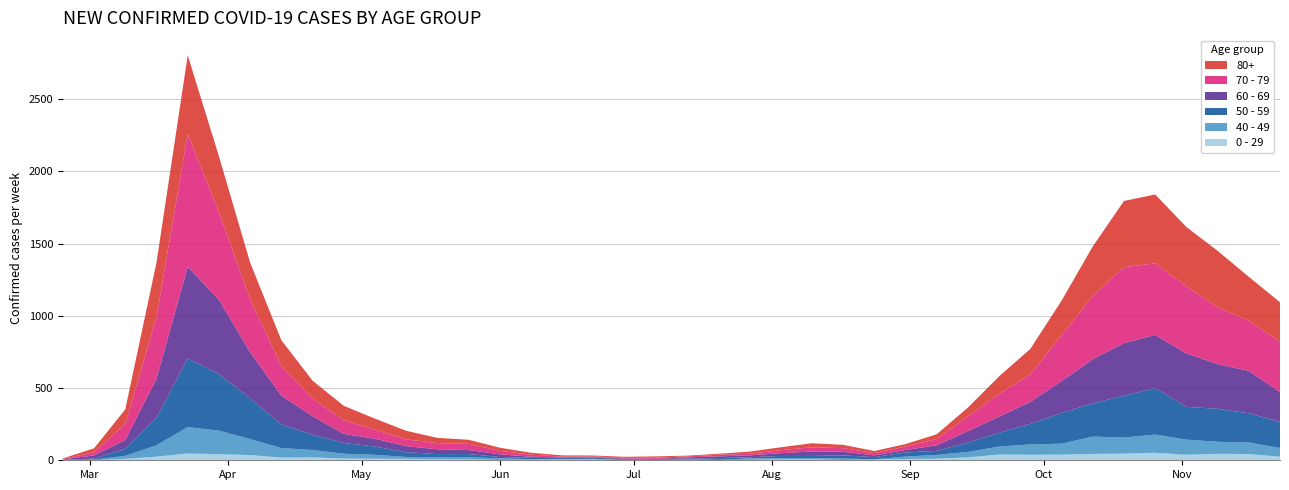

Reading left to right, list all the values displayed in this chart.

0 - 29: 2020-02-24=1	2020-03-02=0	2020-03-09=10	2020-03-16=25	2020-03-23=47	2020-03-30=42	2020-04-06=36	2020-04-13=19	2020-04-20=20	2020-04-27=12	2020-05-04=11	2020-05-11=10	2020-05-18=8	2020-05-25=6	2020-06-01=2	2020-06-08=4	2020-06-15=6	2020-06-22=5	2020-06-29=2	2020-07-06=1	2020-07-13=2	2020-07-20=1	2020-07-27=3	2020-08-03=6	2020-08-10=6	2020-08-17=2	2020-08-24=5	2020-08-31=9	2020-09-07=11	2020-09-14=20	2020-09-21=40	2020-09-28=38	2020-10-05=39	2020-10-12=44	2020-10-19=46	2020-10-26=52	2020-11-02=38	2020-11-09=45	2020-11-16=43	2020-11-23=25
40 - 49: 2020-02-24=0	2020-03-02=5	2020-03-09=21	2020-03-16=79	2020-03-23=183	2020-03-30=163	2020-04-06=111	2020-04-13=66	2020-04-20=51	2020-04-27=33	2020-05-04=27	2020-05-11=13	2020-05-18=12	2020-05-25=14	2020-06-01=12	2020-06-08=3	2020-06-15=2	2020-06-22=5	2020-06-29=1	2020-07-06=1	2020-07-13=4	2020-07-20=2	2020-07-27=10	2020-08-03=8	2020-08-10=8	2020-08-17=10	2020-08-24=2	2020-08-31=17	2020-09-07=26	2020-09-14=38	2020-09-21=55	2020-09-28=72	2020-10-05=76	2020-10-12=120	2020-10-19=111	2020-10-26=126	2020-11-02=105	2020-11-09=83	2020-11-16=80	2020-11-23=60
50 - 59: 2020-02-24=3	2020-03-02=7	2020-03-09=48	2020-03-16=190	2020-03-23=475	2020-03-30=392	2020-04-06=281	2020-04-13=163	2020-04-20=106	2020-04-27=75	2020-05-04=57	2020-05-11=33	2020-05-18=23	2020-05-25=23	2020-06-01=9	2020-06-08=10	2020-06-15=8	2020-06-22=9	2020-06-29=3	2020-07-06=5	2020-07-13=6	2020-07-20=12	2020-07-27=8	2020-08-03=16	2020-08-10=16	2020-08-17=22	2020-08-24=15	2020-08-31=28	2020-09-07=28	2020-09-14=64	2020-09-21=95	2020-09-28=142	2020-10-05=212	2020-10-12=230	2020-10-19=290	2020-10-26=322	2020-11-02=227	2020-11-09=228	2020-11-16=202	2020-11-23=182
60 - 69: 2020-02-24=2	2020-03-02=22	2020-03-09=61	2020-03-16=272	2020-03-23=634	2020-03-30=514	2020-04-06=320	2020-04-13=199	2020-04-20=128	2020-04-27=63	2020-05-04=54	2020-05-11=42	2020-05-18=33	2020-05-25=28	2020-06-01=18	2020-06-08=8	2020-06-15=3	2020-06-22=3	2020-06-29=6	2020-07-06=3	2020-07-13=8	2020-07-20=12	2020-07-27=13	2020-08-03=19	2020-08-10=31	2020-08-17=25	2020-08-24=12	2020-08-31=17	2020-09-07=39	2020-09-14=80	2020-09-21=112	2020-09-28=152	2020-10-05=221	2020-10-12=305	2020-10-19=364	2020-10-26=368	2020-11-02=370	2020-11-09=310	2020-11-16=294	2020-11-23=206
70 - 79: 2020-02-24=4	2020-03-02=22	2020-03-09=113	2020-03-16=427	2020-03-23=920	2020-03-30=608	2020-04-06=365	2020-04-13=206	2020-04-20=123	2020-04-27=94	2020-05-04=63	2020-05-11=47	2020-05-18=43	2020-05-25=43	2020-06-01=24	2020-06-08=14	2020-06-15=6	2020-06-22=5	2020-06-29=5	2020-07-06=8	2020-07-13=7	2020-07-20=11	2020-07-27=11	2020-08-03=21	2020-08-10=29	2020-08-17=25	2020-08-24=16	2020-08-31=24	2020-09-07=43	2020-09-14=102	2020-09-21=157	2020-09-28=191	2020-10-05=318	2020-10-12=439	2020-10-19=526	2020-10-26=495	2020-11-02=464	2020-11-09=394	2020-11-16=346	2020-11-23=348
80+: 2020-02-24=3	2020-03-02=27	2020-03-09=100	2020-03-16=377	2020-03-23=544	2020-03-30=385	2020-04-06=255	2020-04-13=178	2020-04-20=123	2020-04-27=100	2020-05-04=76	2020-05-11=59	2020-05-18=36	2020-05-25=28	2020-06-01=22	2020-06-08=13	2020-06-15=9	2020-06-22=6	2020-06-29=7	2020-07-06=9	2020-07-13=5	2020-07-20=7	2020-07-27=15	2020-08-03=20	2020-08-10=28	2020-08-17=23	2020-08-24=14	2020-08-31=17	2020-09-07=33	2020-09-14=61	2020-09-21=122	2020-09-28=176	2020-10-05=239	2020-10-12=342	2020-10-19=458	2020-10-26=477	2020-11-02=411	2020-11-09=390	2020-11-16=305	2020-11-23=273